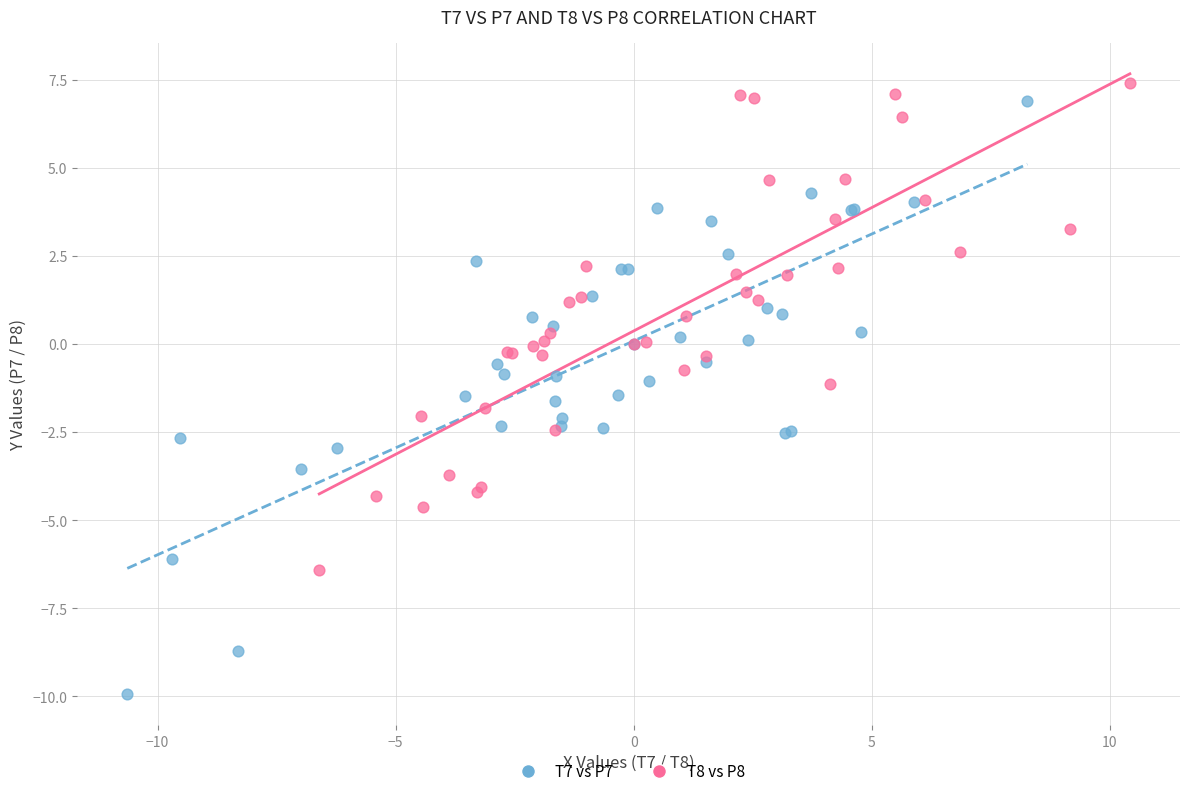

Which series contains the lowest Y value?

T7 vs P7